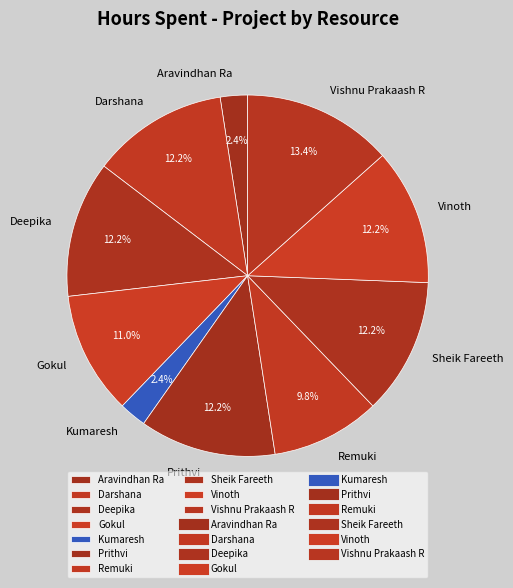

Does Sheik Fareeth account for over 50% of the chart?

No